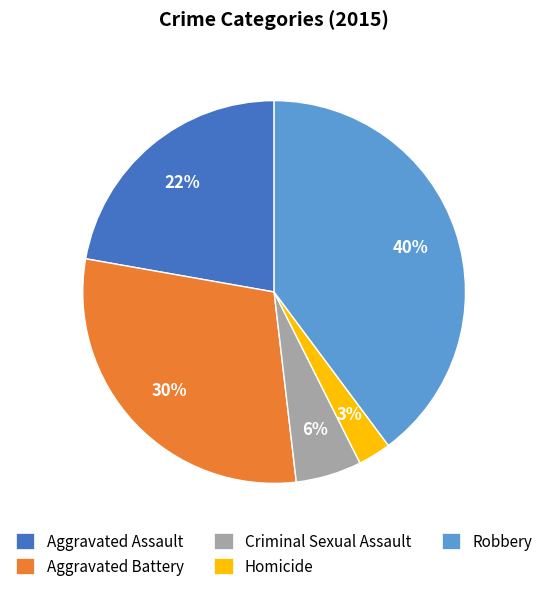

Approximately how many times larger is the value at Robbery compared to Aggravated Assault?

1.8